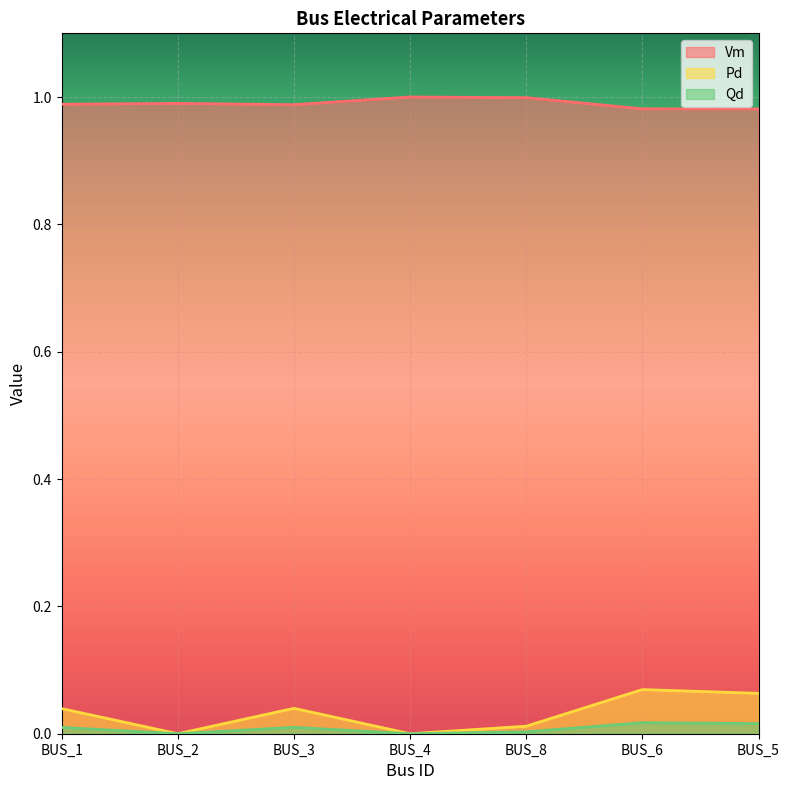

Which has a higher value, BUS_3 or BUS_1?

BUS_1